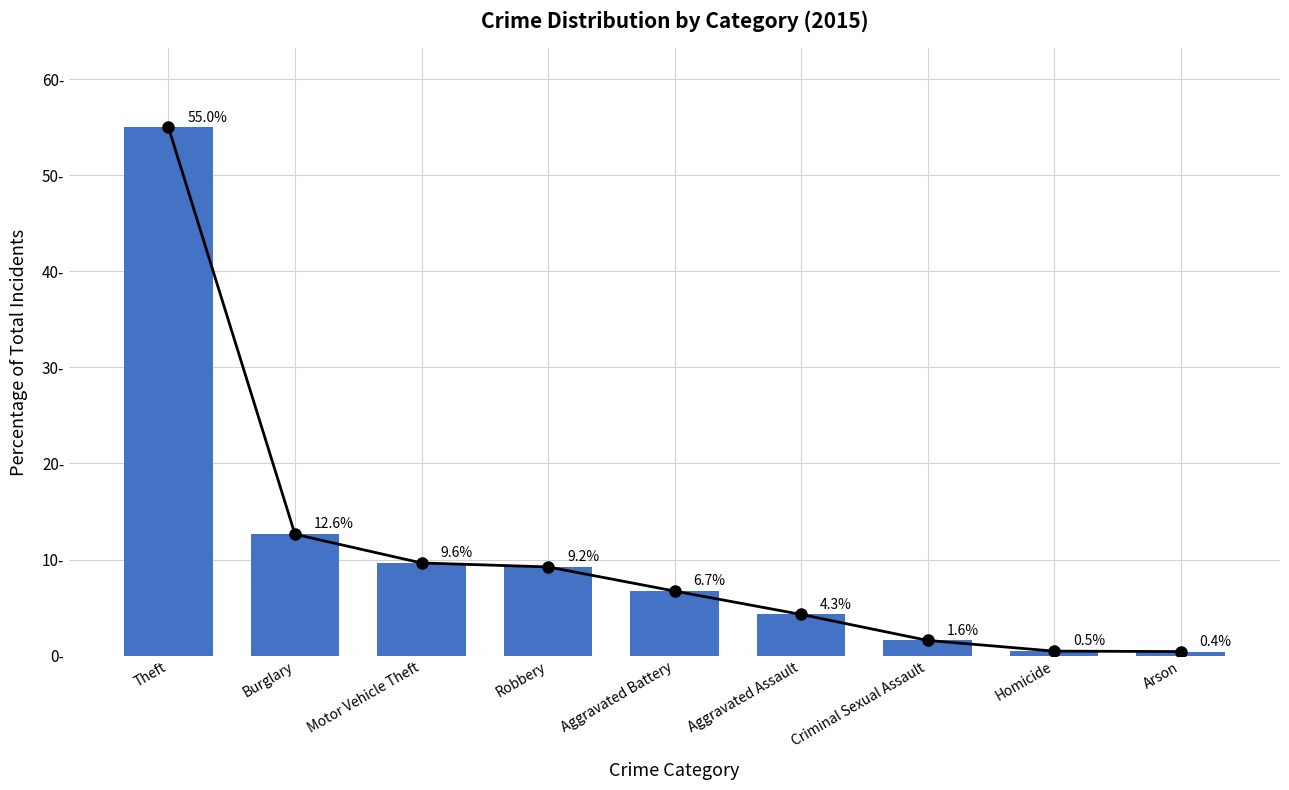

Where is the data nearest to the value 27?

Burglary